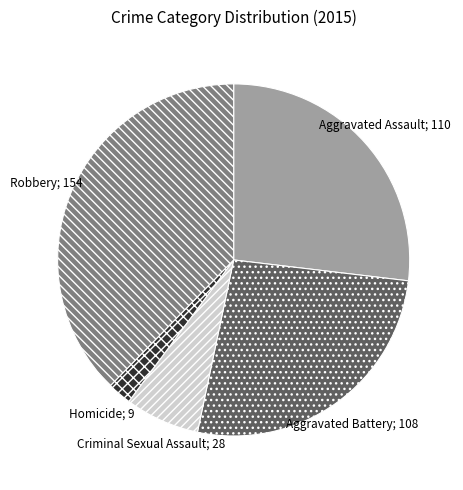

Does any single category account for the majority?

No